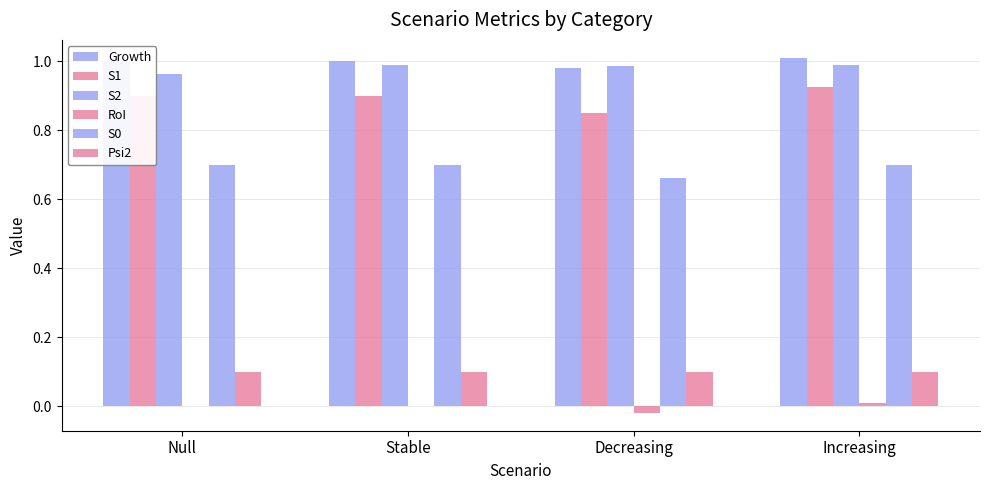

At Null, list the series in order from largest to smallest.

Growth, S2, S1, S0, Psi2, RoI